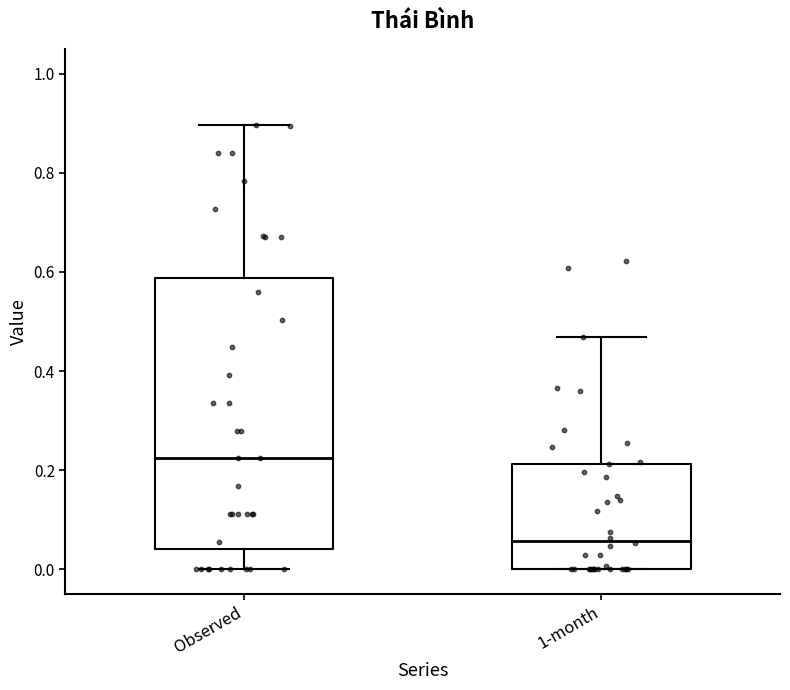

Which box has the lowest median line?

1-month